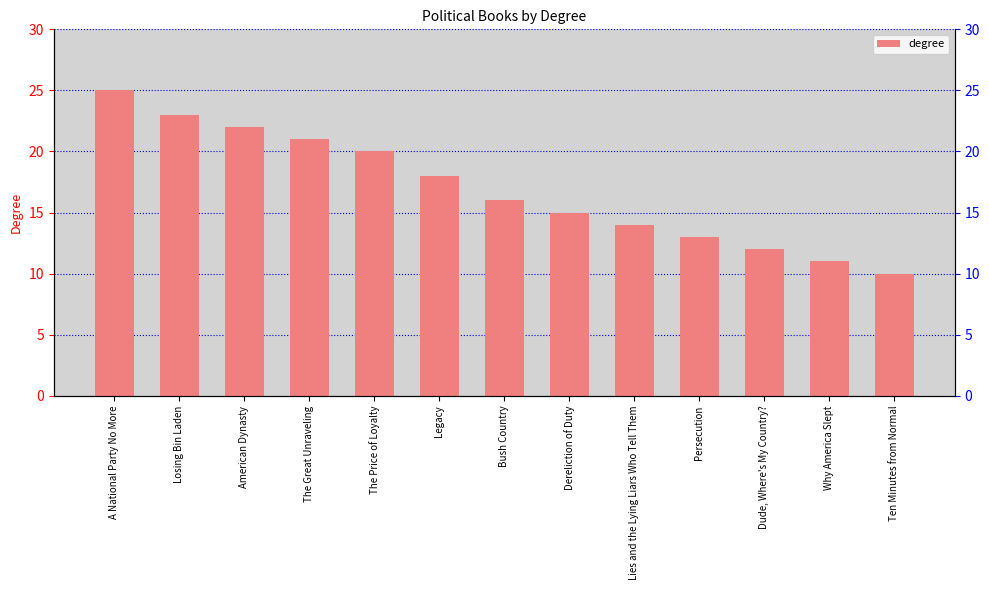

What is the label of the 1st bar from the right?

Ten Minutes from Normal